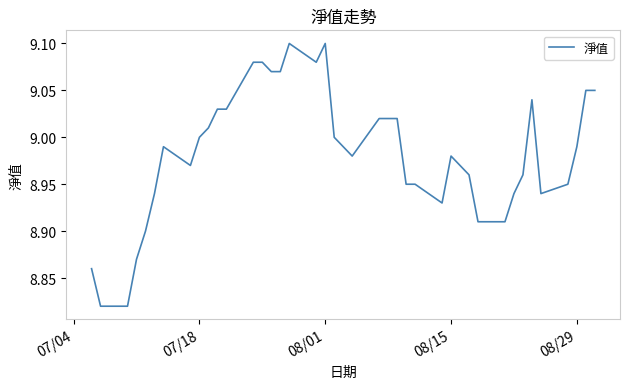

What is the difference between the maximum and minimum values?

0.3